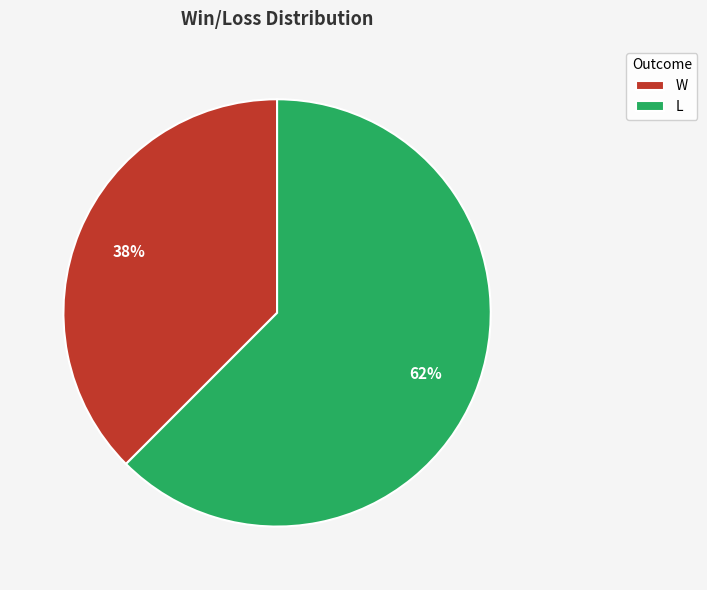

Which slice is the smallest?

W